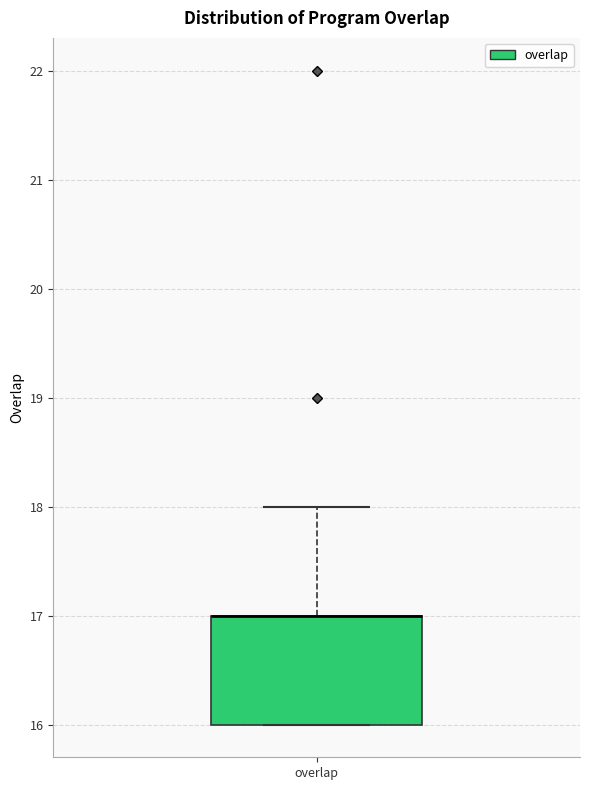

Where is the upper edge of the box for overlap on the y-axis? The values are not printed on the chart, so give them approximately, as read against the axis.

17